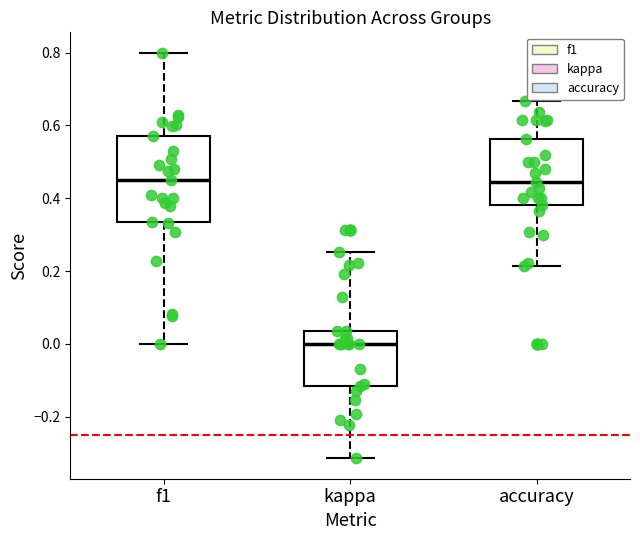

Reading left to right, read every box against the y-axis: the position of its median line, the range the box covers, and the ends of its whiskers. The values are not printed on the chart, so give them approximately, as read against the axis.

f1: median 0.46, box 0.34 to 0.58, whiskers 0.00 to 0.80
kappa: median 0.00, box -0.12 to 0.04, whiskers -0.32 to 0.26
accuracy: median 0.44, box 0.38 to 0.56, whiskers 0.22 to 0.66